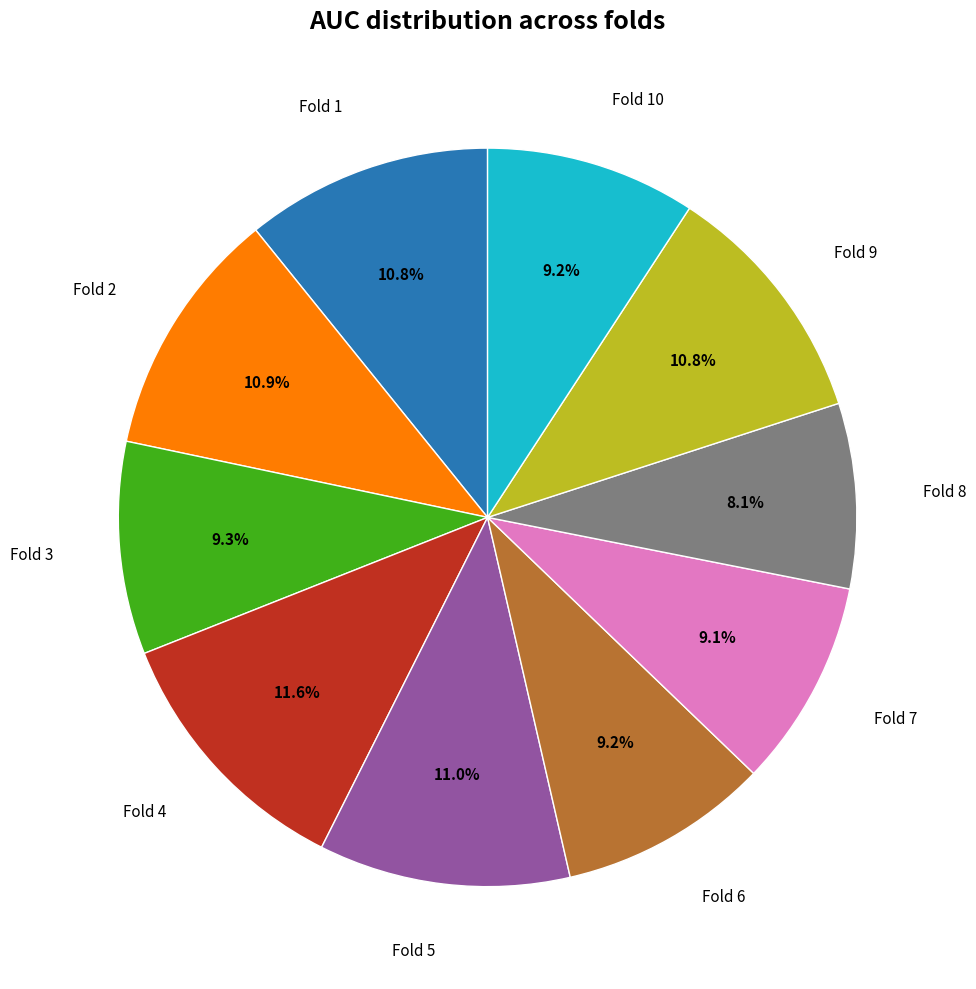

Does any single category account for the majority?

No